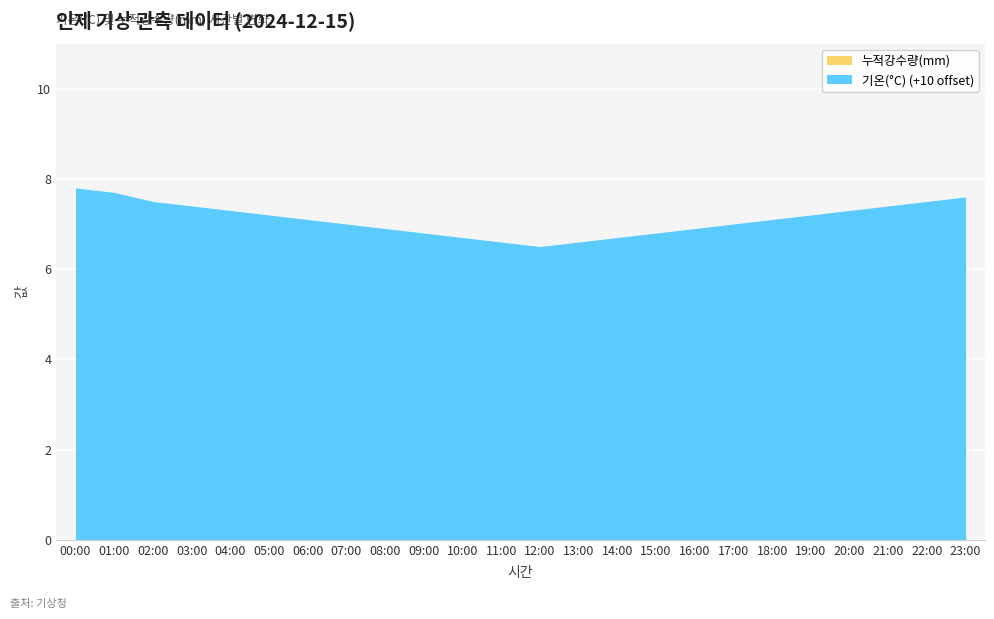

Is the value of 누적강수량(mm) at 01:00 greater than the value of 기온(°C) at 06:00?

Yes